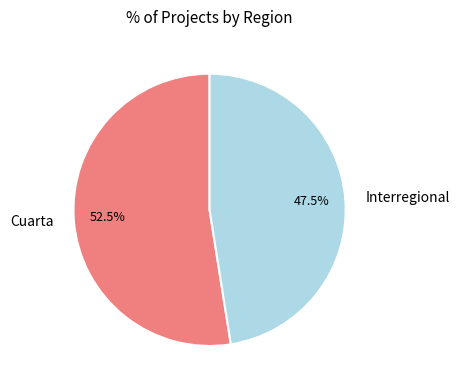

Which category has the smallest portion of the pie?

Interregional